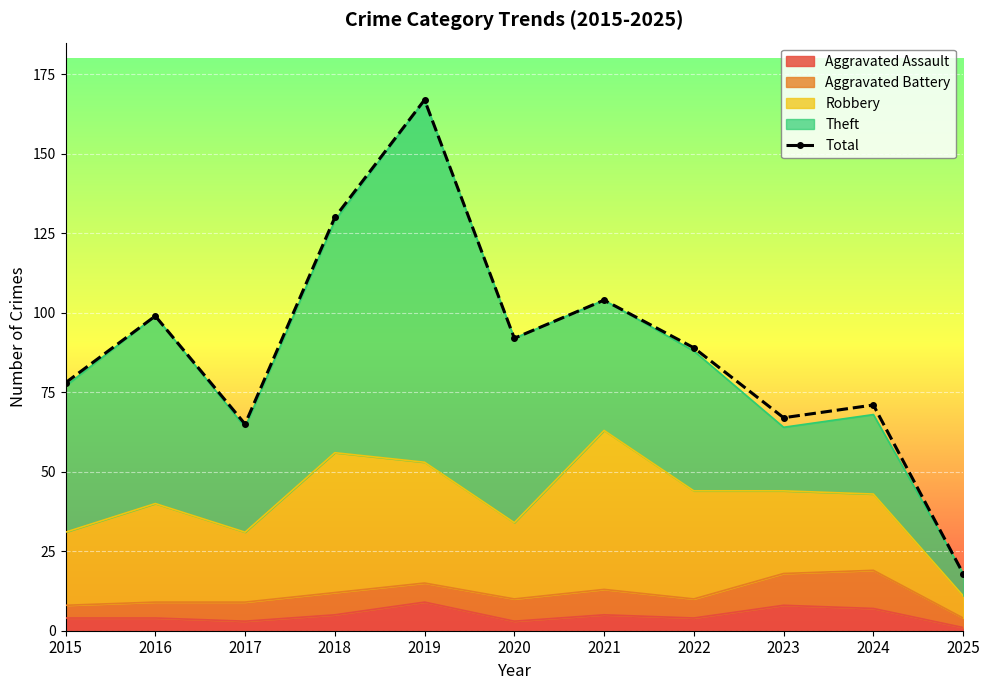

Reading left to right, list all the values displayed in this chart.

78	99	65	130	167	92	104	89	67	71	18